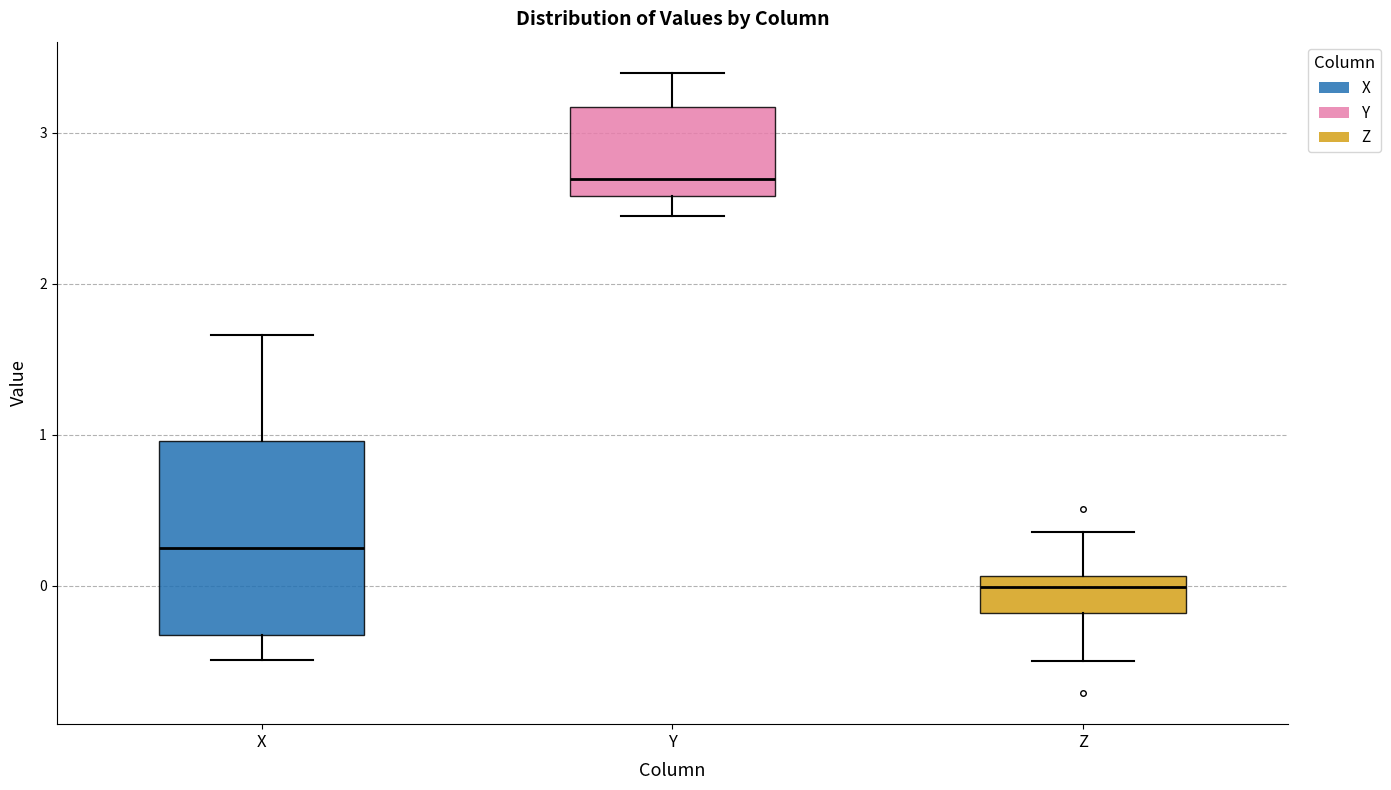

Which box is the tallest, from its lower edge to its upper edge?

X